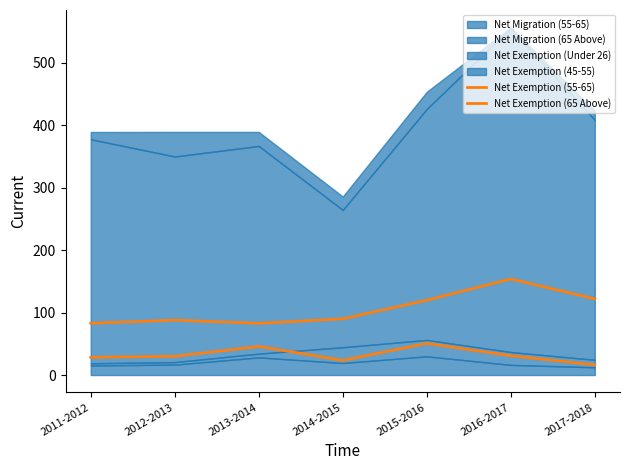

In Net Exemption (65 Above), how many points are lower than both neighbors (excluding endpoints)?

1